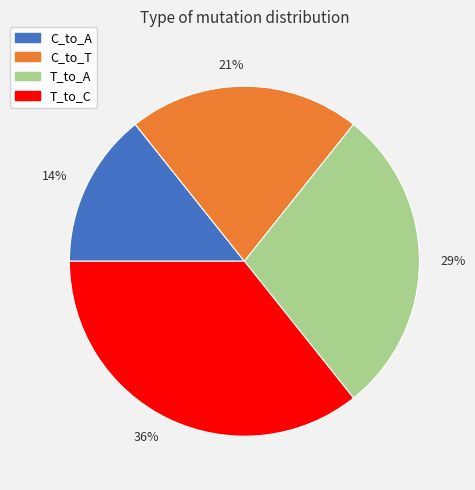

Count the number of slices in the pie.

4